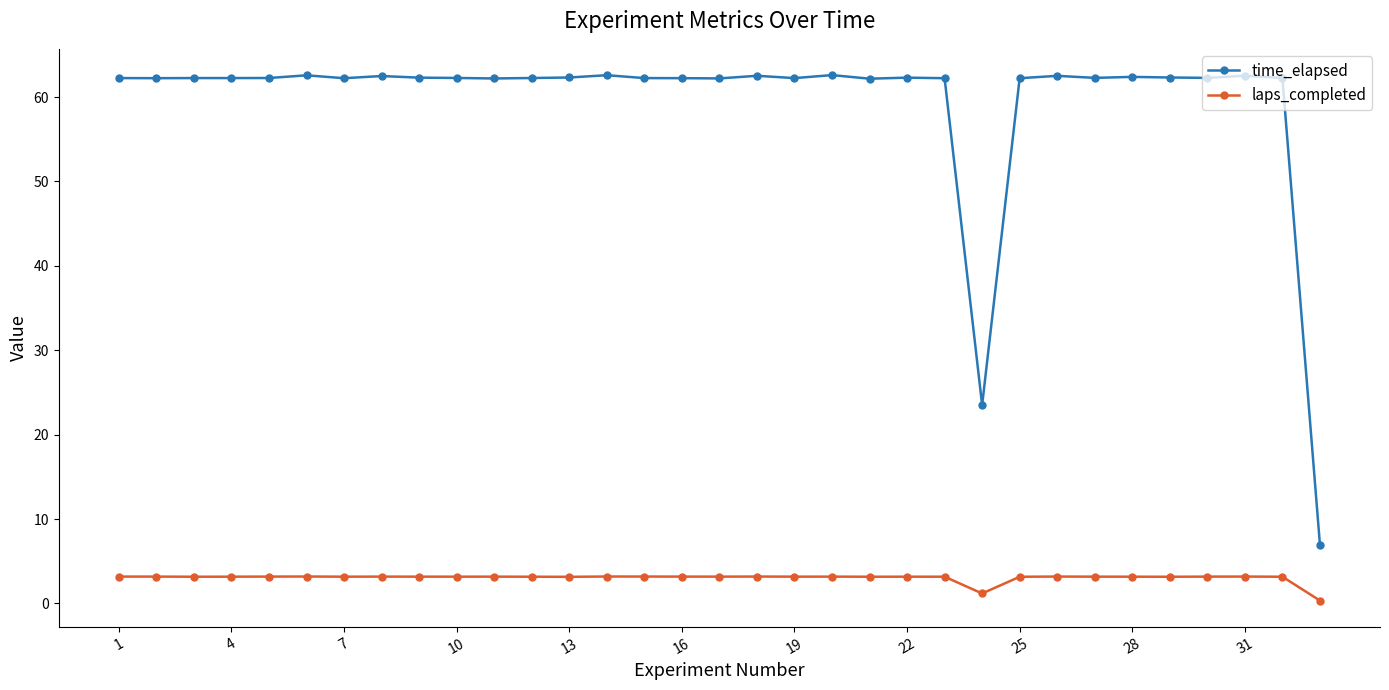

At how many categories does at least one series exceed 57?

31